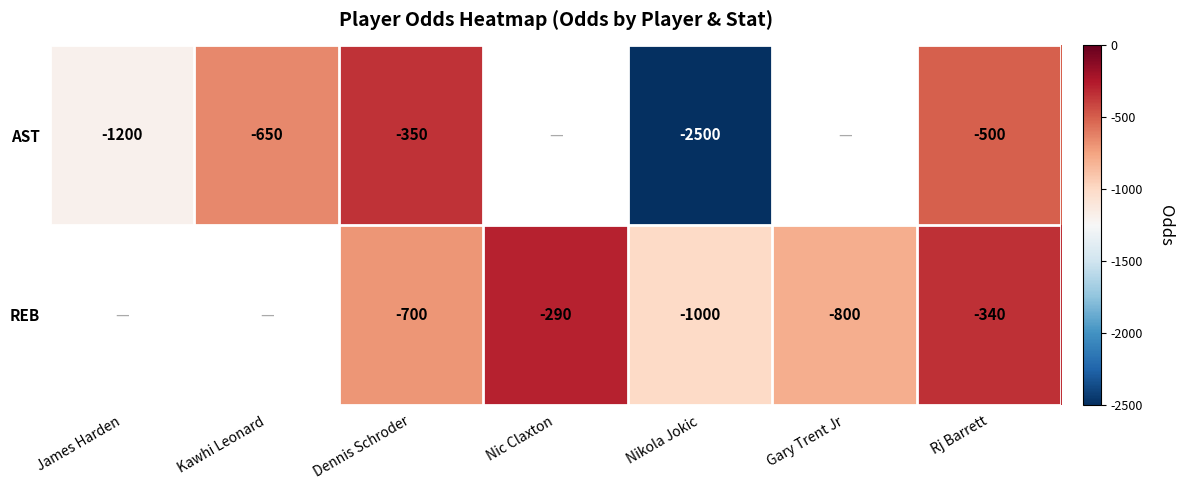

The AST series shows -2500 at Nikola Jokic. True or false?

True